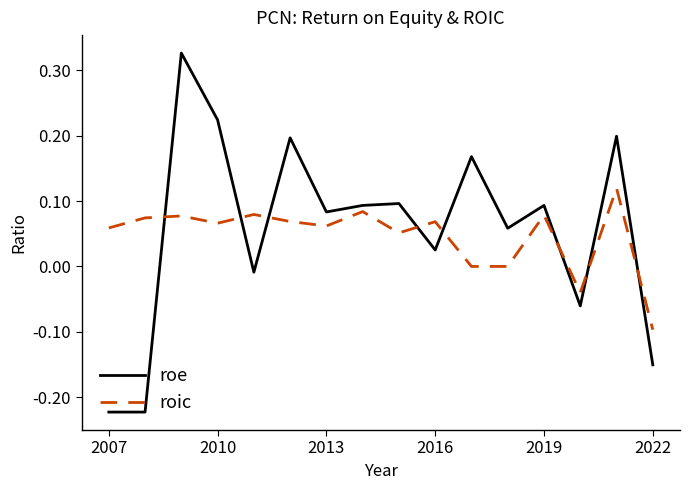

What are all the series names shown in the legend?

roe, roic